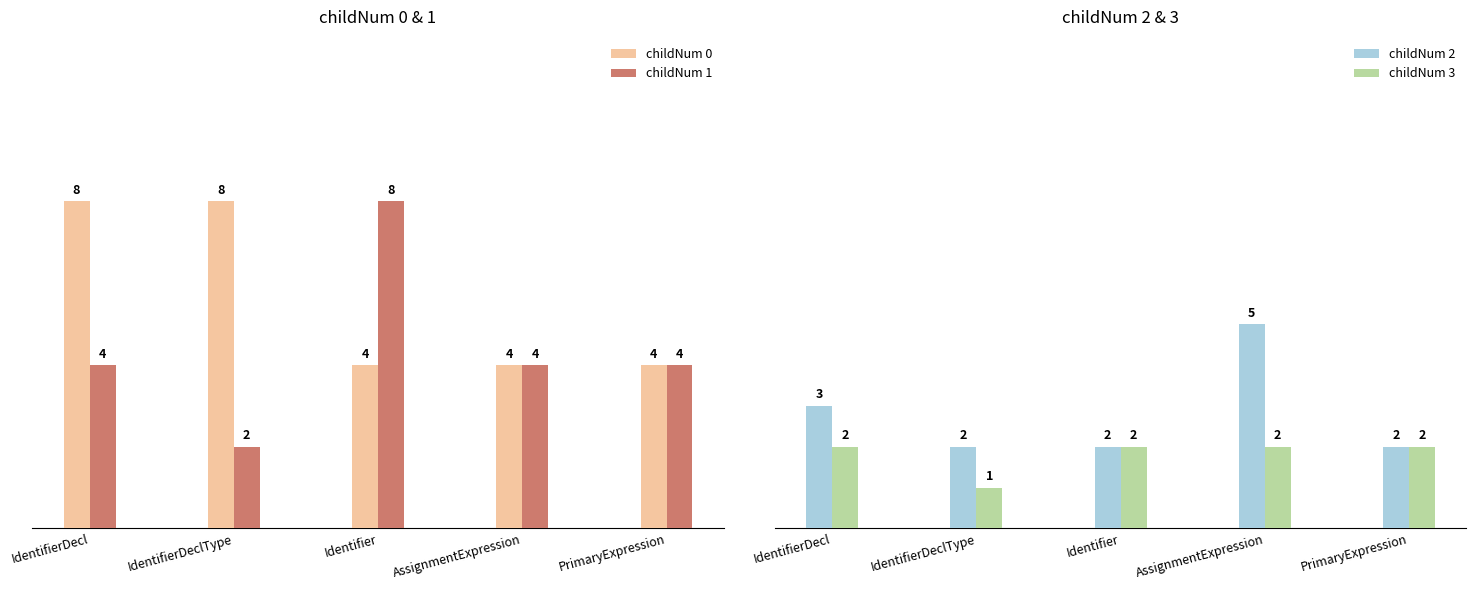

How many groups of bars are there?

5